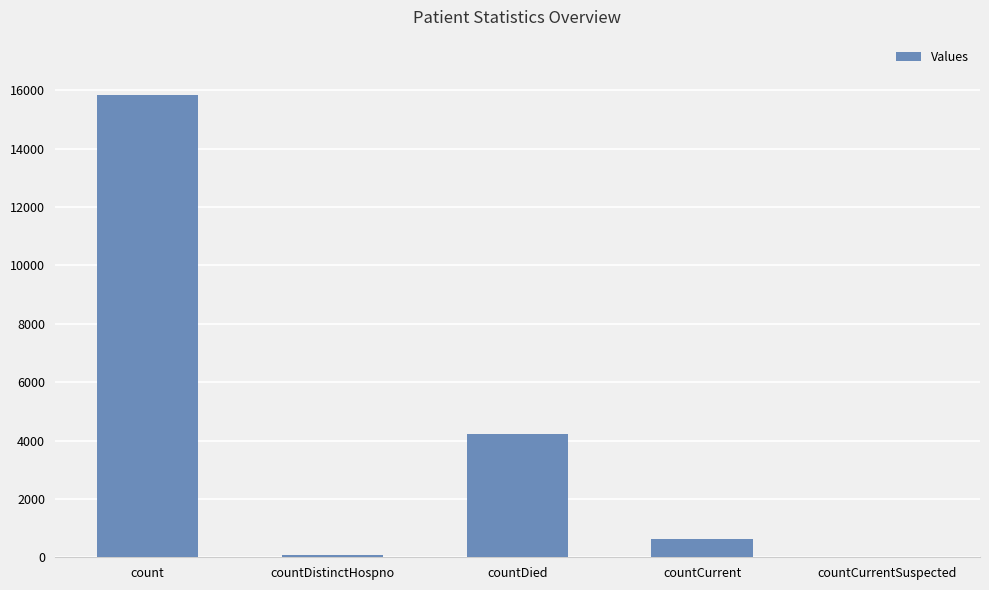

Where does the data first go above 621?

count